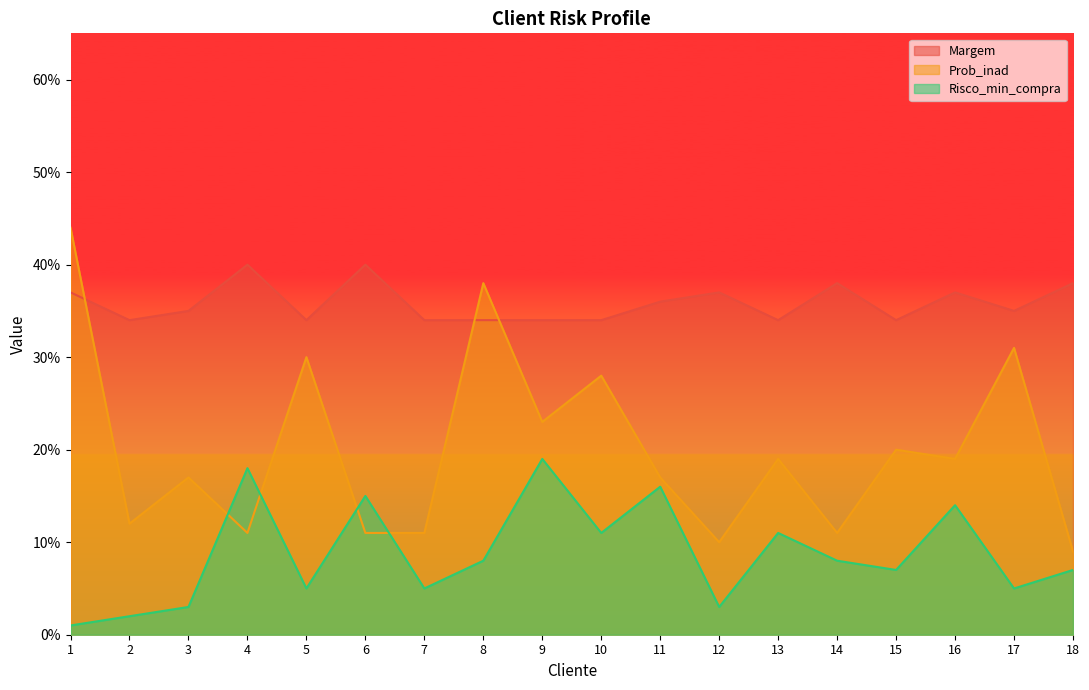

Where is Prob_inad nearest to the value 0?

18